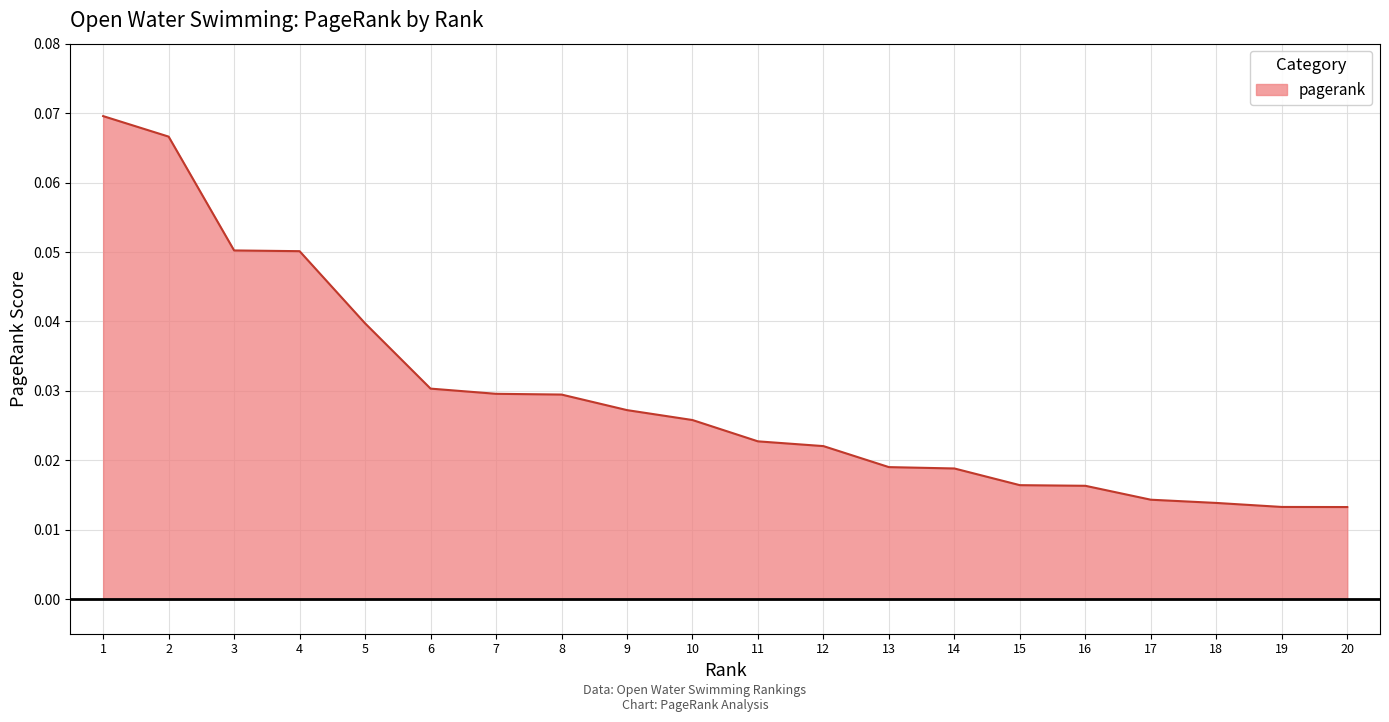

The chart shows a value of 0.0 at 3. True or false?

False